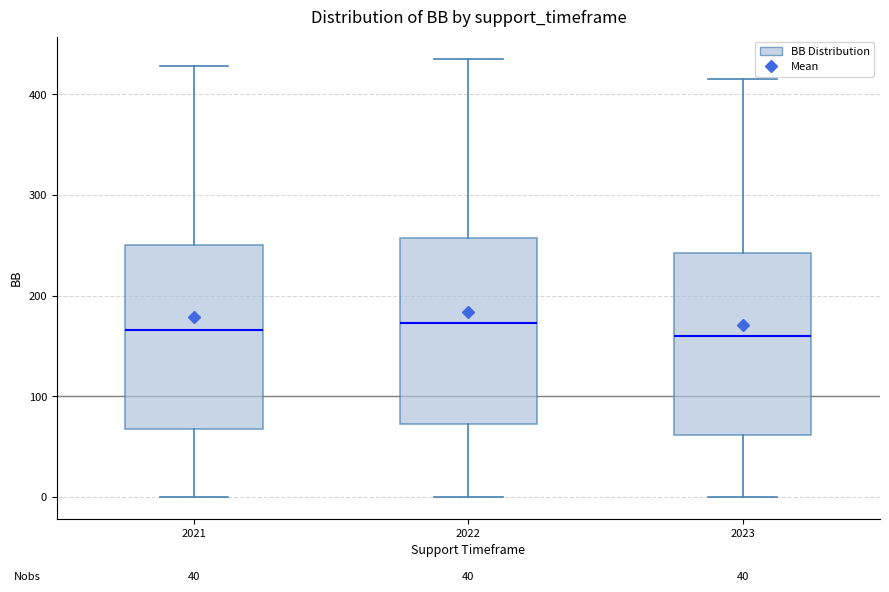

Where does the upper whisker of the box at x = 2023 end on the y-axis? The values are not printed on the chart, so give them approximately, as read against the axis.

420